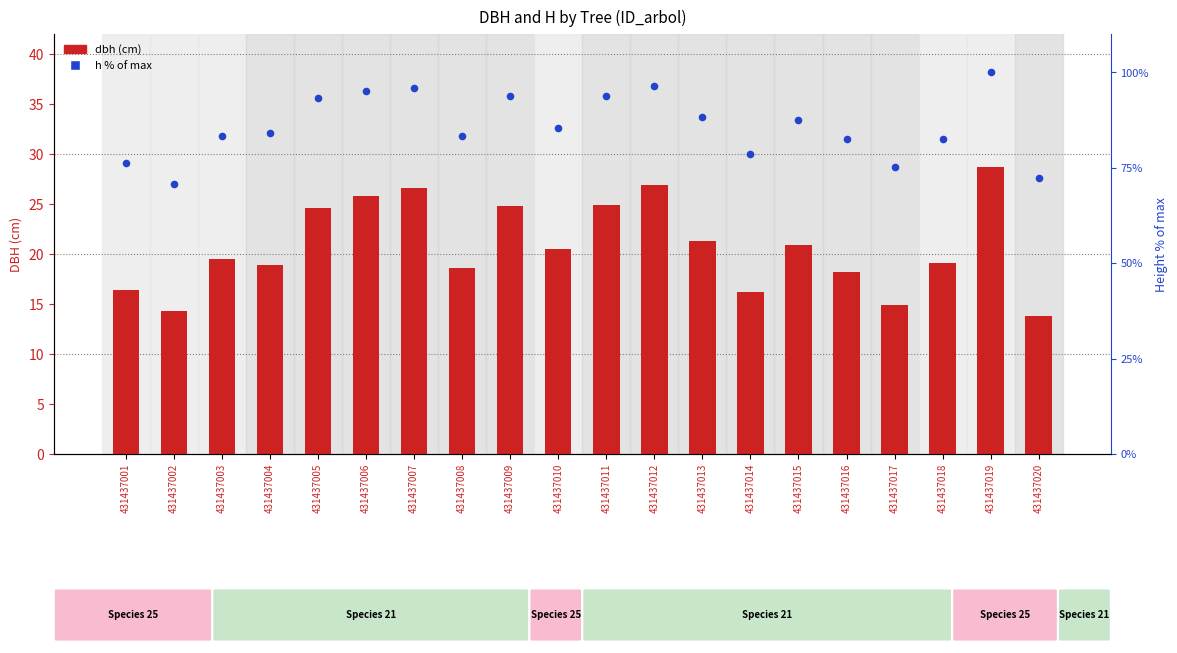

Which series reaches the maximum Y coordinate?

h (% of max)